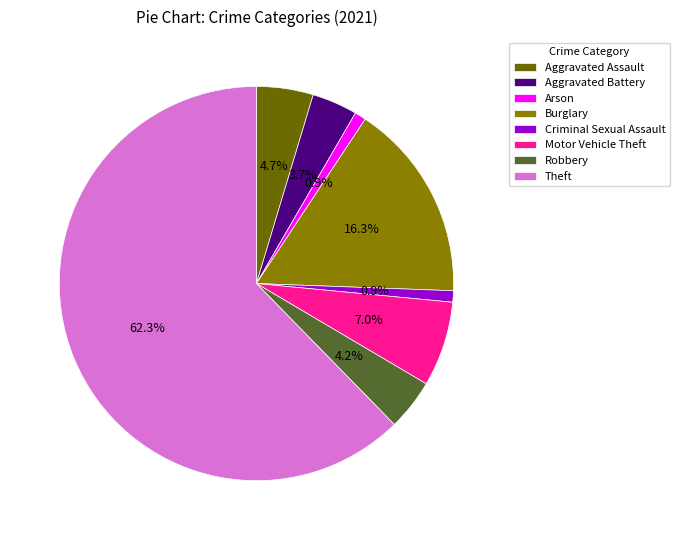

To the nearest percent, what portion does Arson represent?

1%